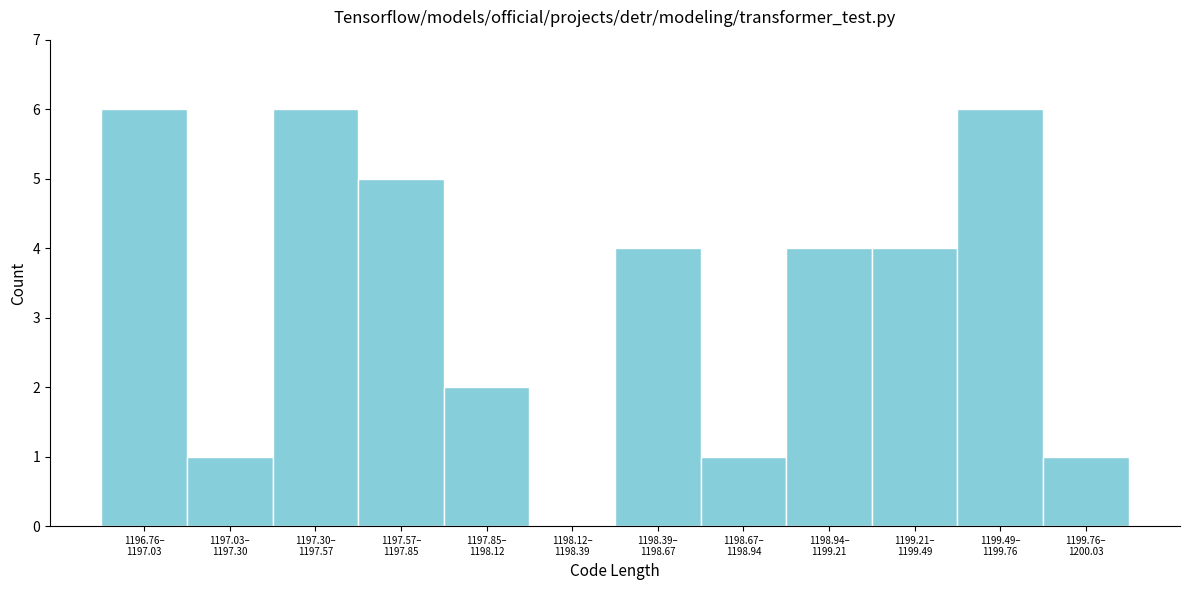

What is the sum of all values?

40